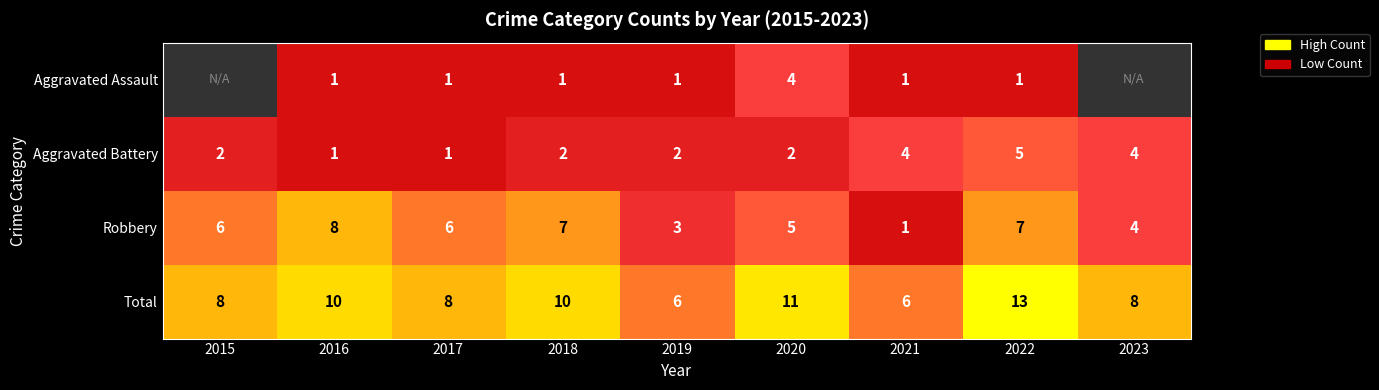

What is the smallest value displayed?

1.0